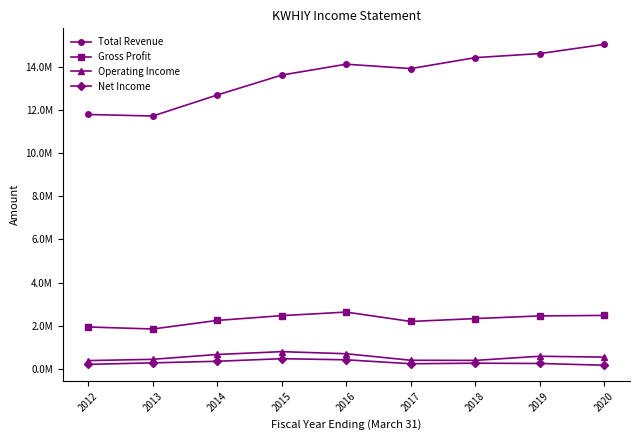

Which has a higher value, 2015 or 2019?

2019